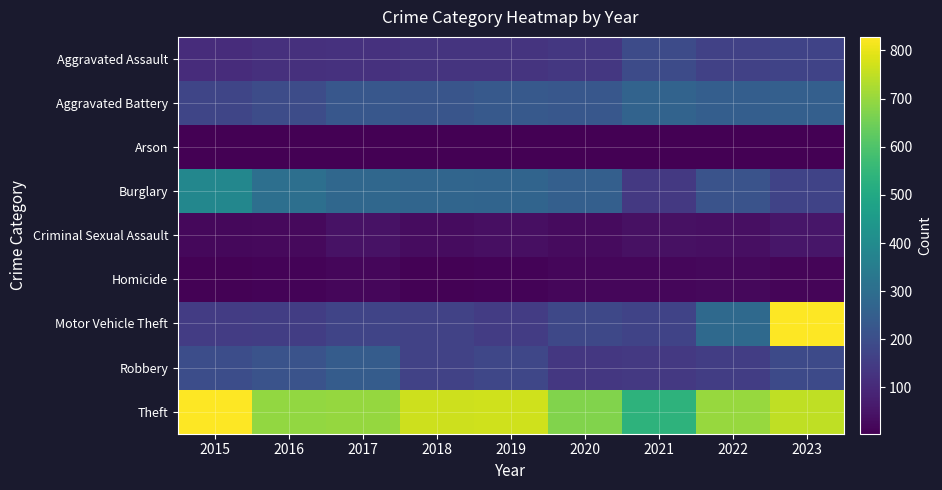

Which label corresponds to the smallest value in the chart?

2016